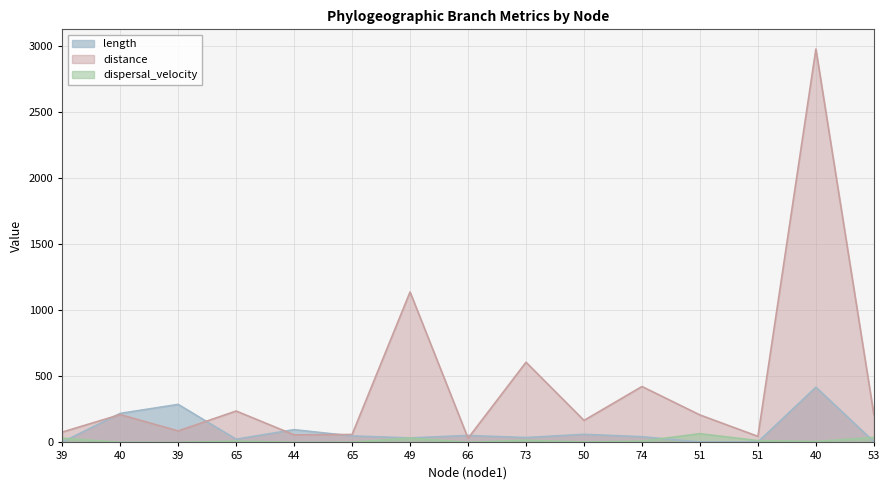

The length series shows 9.4 at 73. True or false?

False